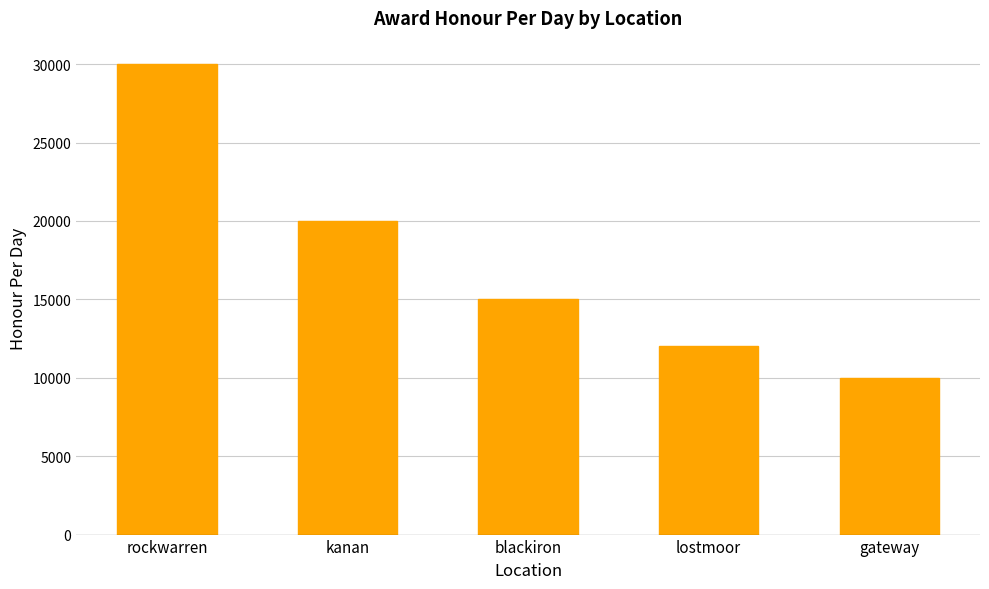

Are the bars grouped side by side (vs. stacked)?

No